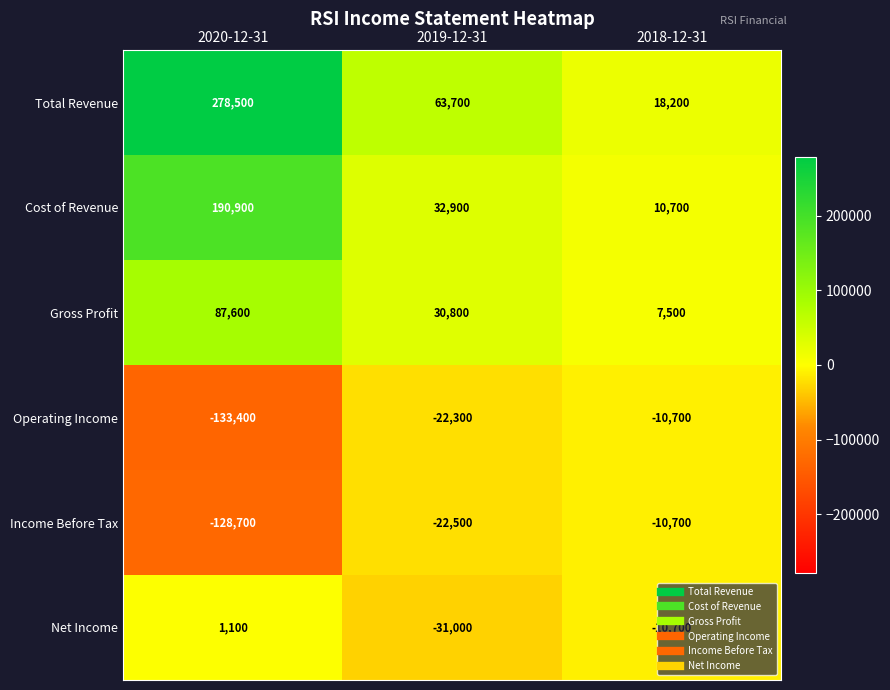

Which series has the largest range (max minus min)?

Total Revenue